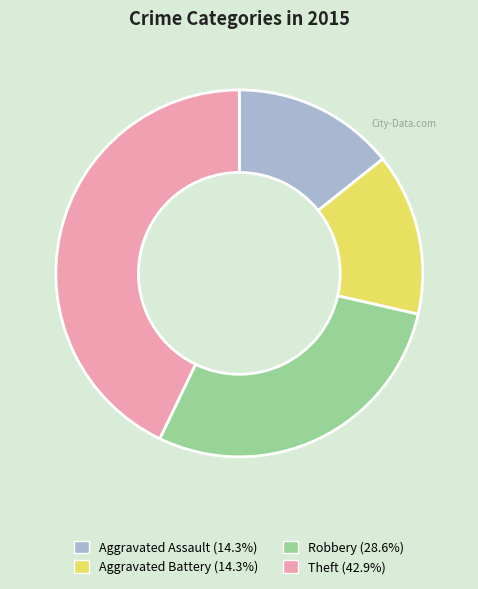

Is Robbery the majority of the pie?

No